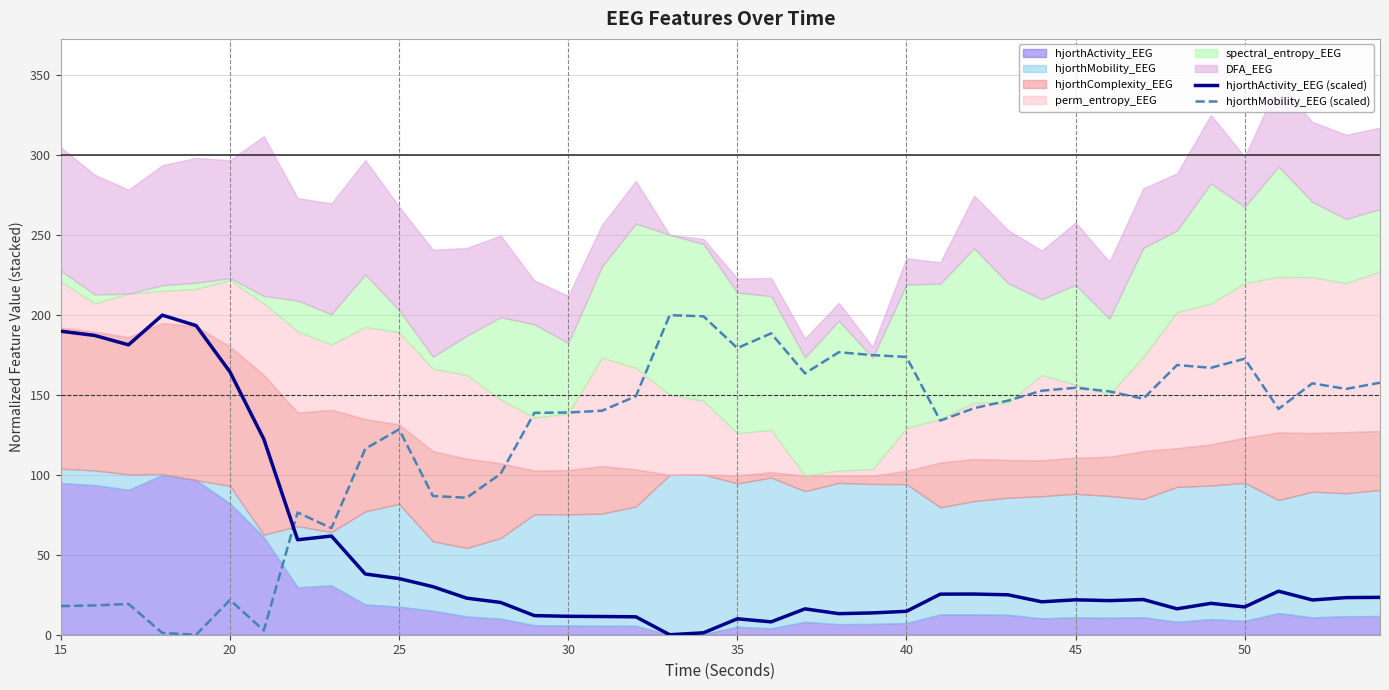

What is the greatest value displayed?

200.0